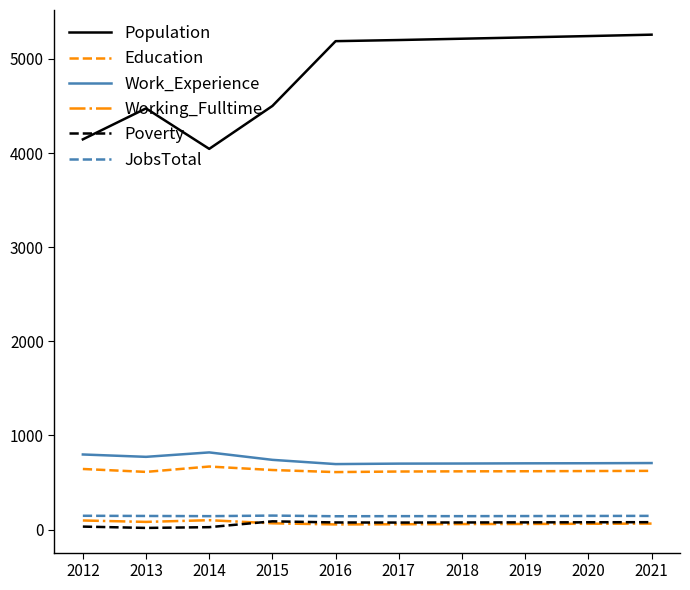

True or false: Poverty and Education intersect in this chart.

False